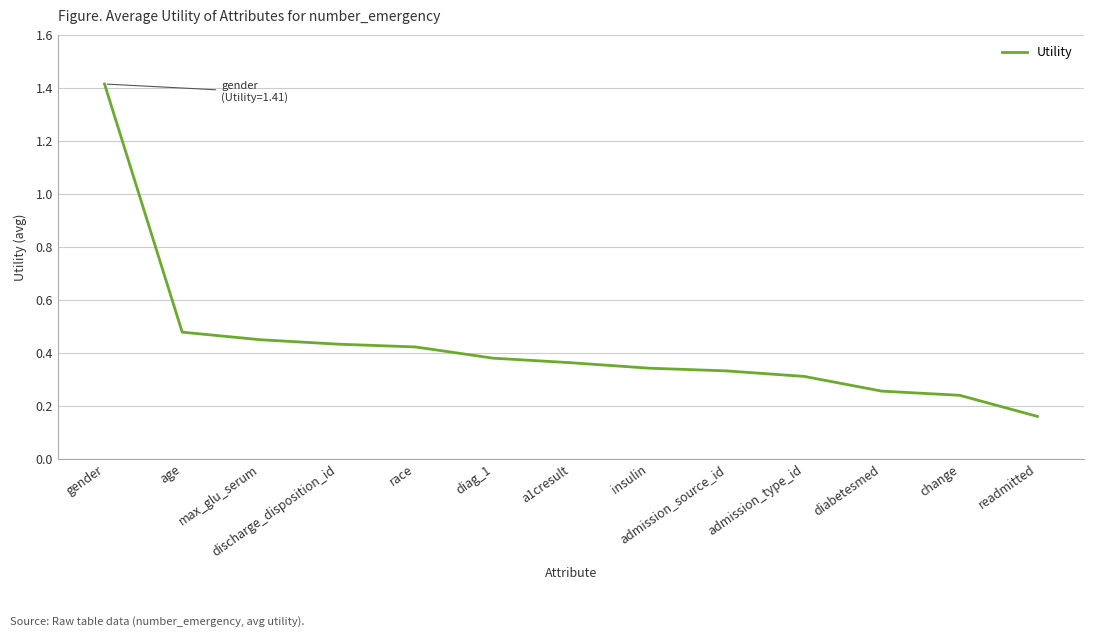

What position from the left is diag_1?

6